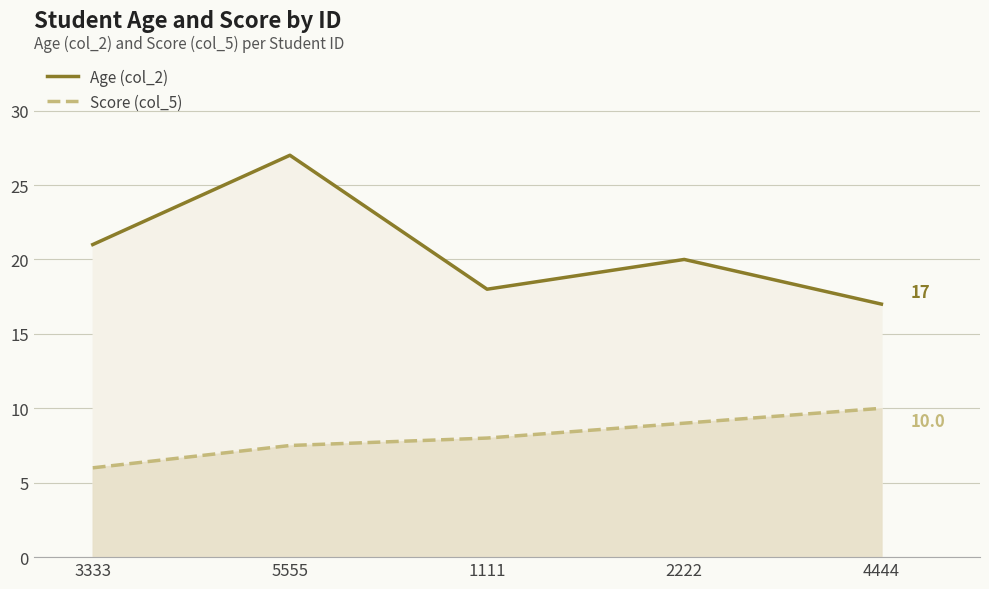

True or false: Score (col_5) and Age (col_2) cross at least once.

False